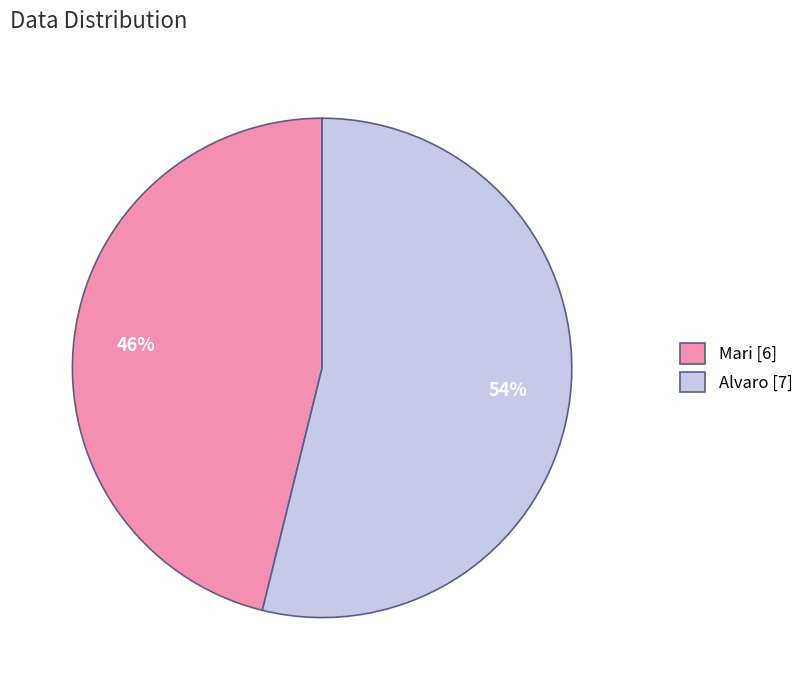

To the nearest percent, what is the difference between the Alvaro and Mari slice percentages?

8%